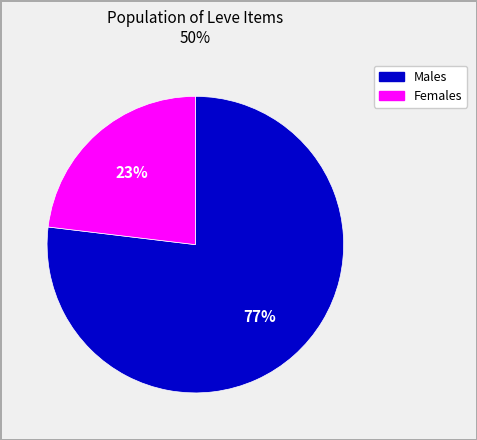

What is the ratio of the value at Females to the value at Males?

0.3